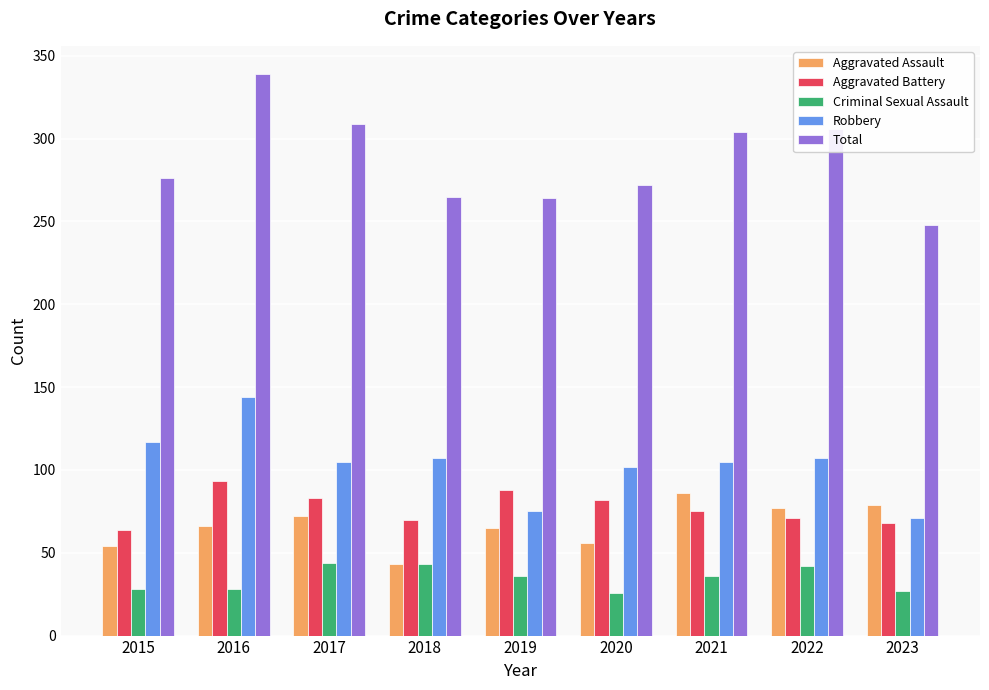

What is the difference between the highest and lowest values at 2018?

222